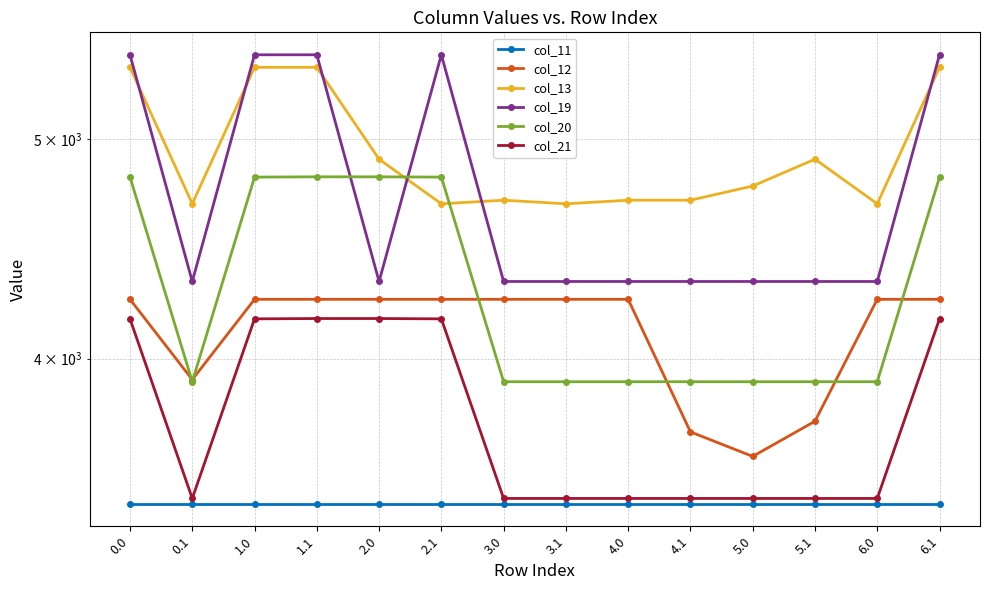

What position from the left is 6.1?

14